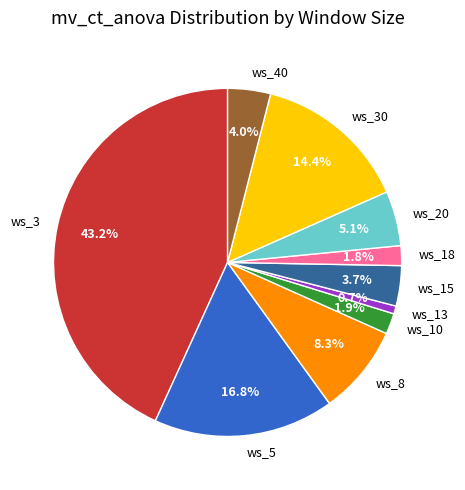

To the nearest percent, what is the difference between the ws_30 and ws_20 slice percentages?

9%